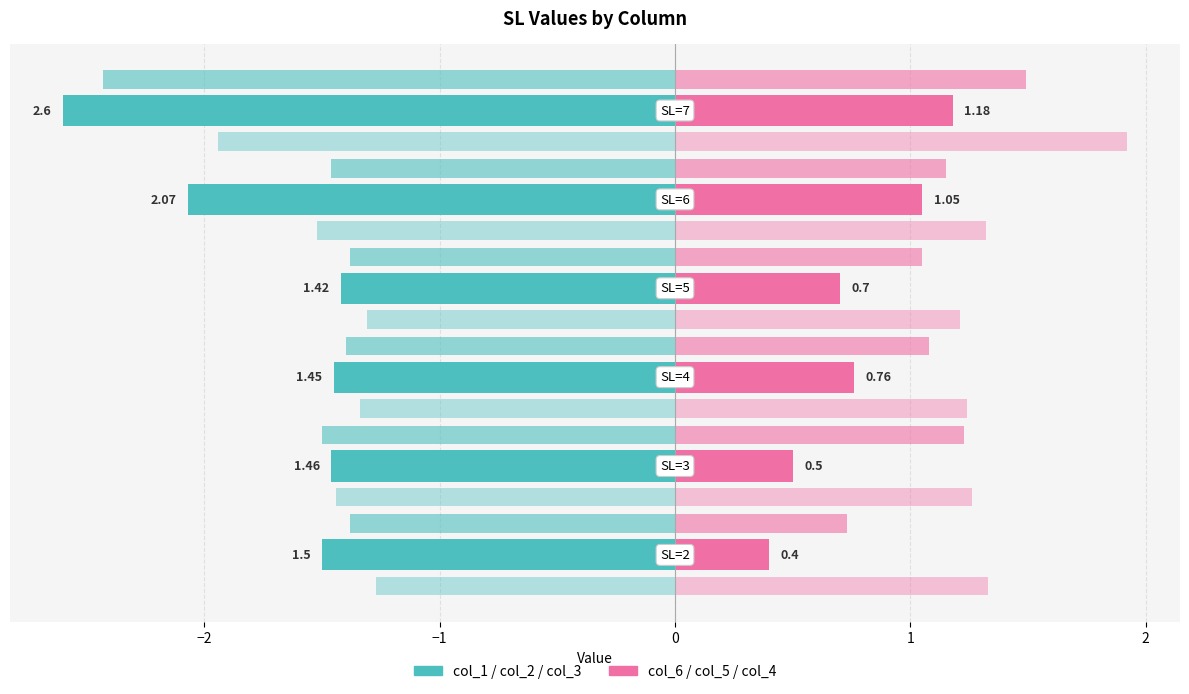

How many categories are shown in the chart?

6